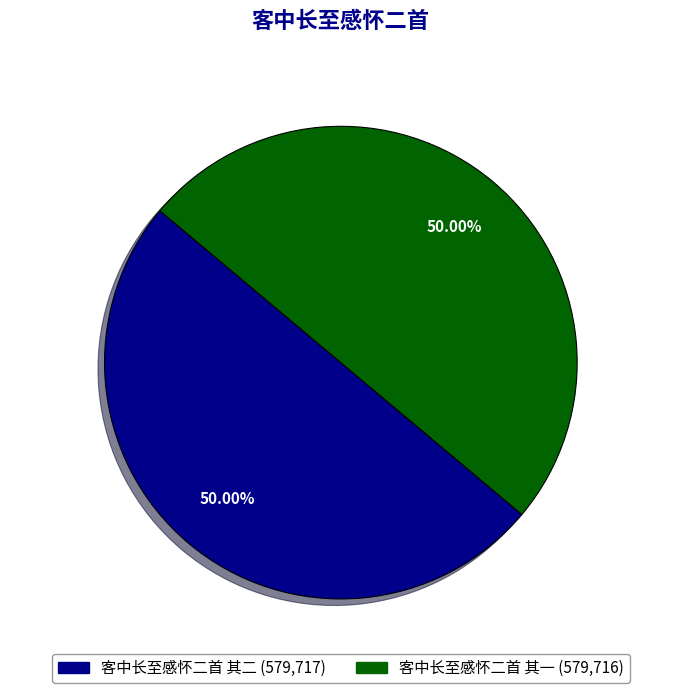

Is the sum of 客中长至感怀二首 其二 and 客中长至感怀二首 其一 greater than half?

Yes